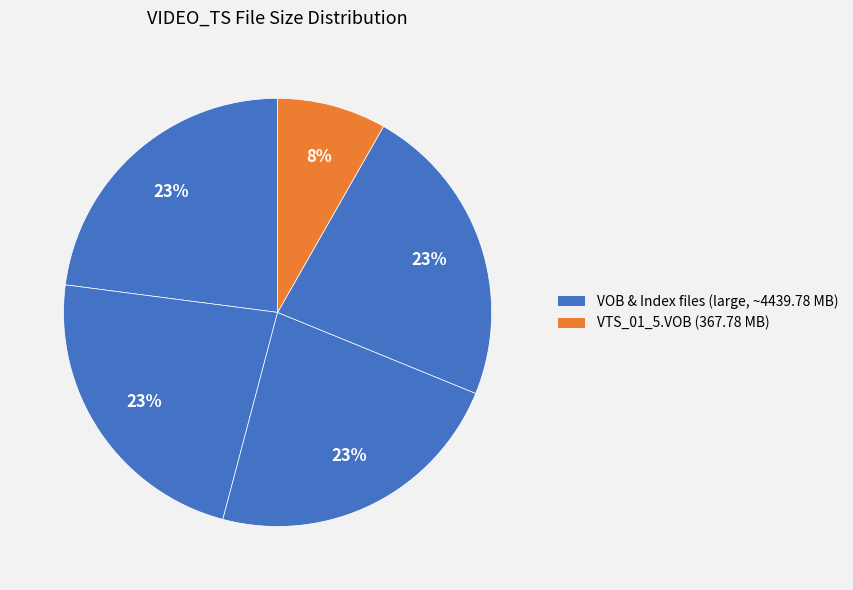

Is there a majority slice in this chart?

No